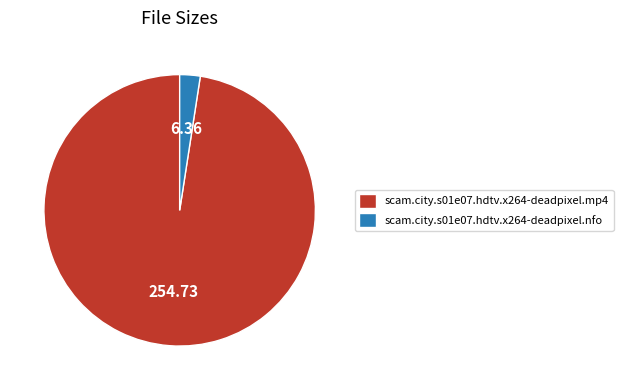

Approximately how many times larger is the value at scam.city.s01e07.hdtv.x264-deadpixel.mp4 compared to scam.city.s01e07.hdtv.x264-deadpixel.nfo?

40.1